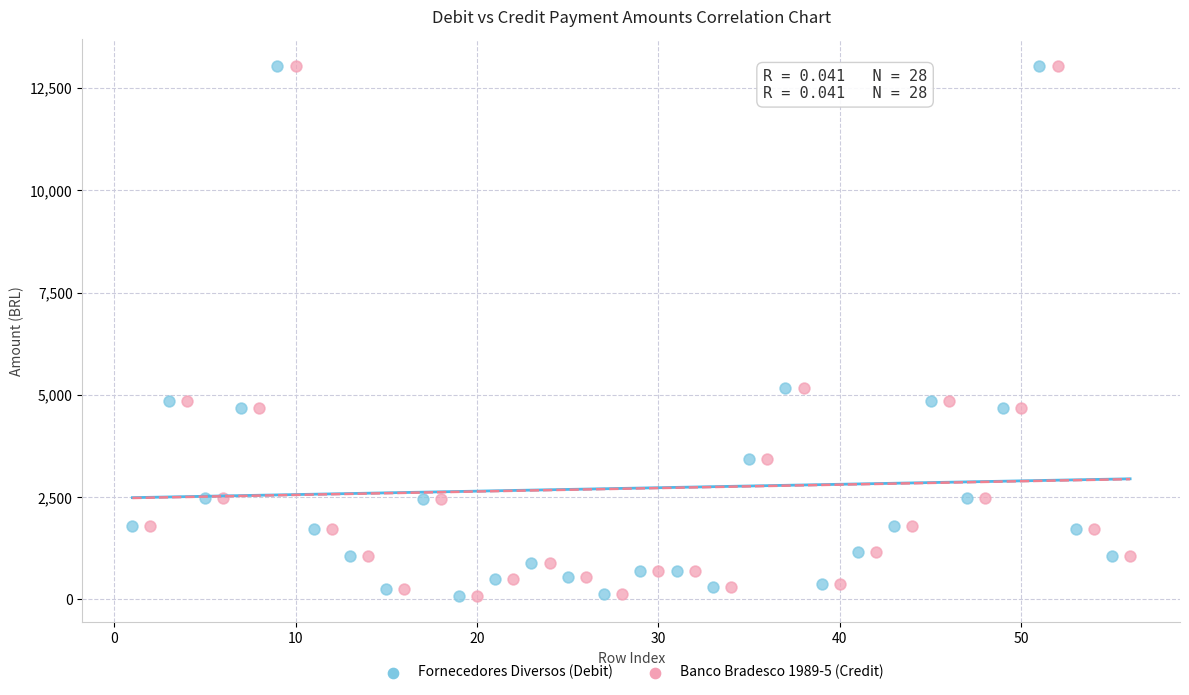

What are all the series names shown in the legend?

Fornecedores Diversos (Debit), Banco Bradesco 1989-5 (Credit)